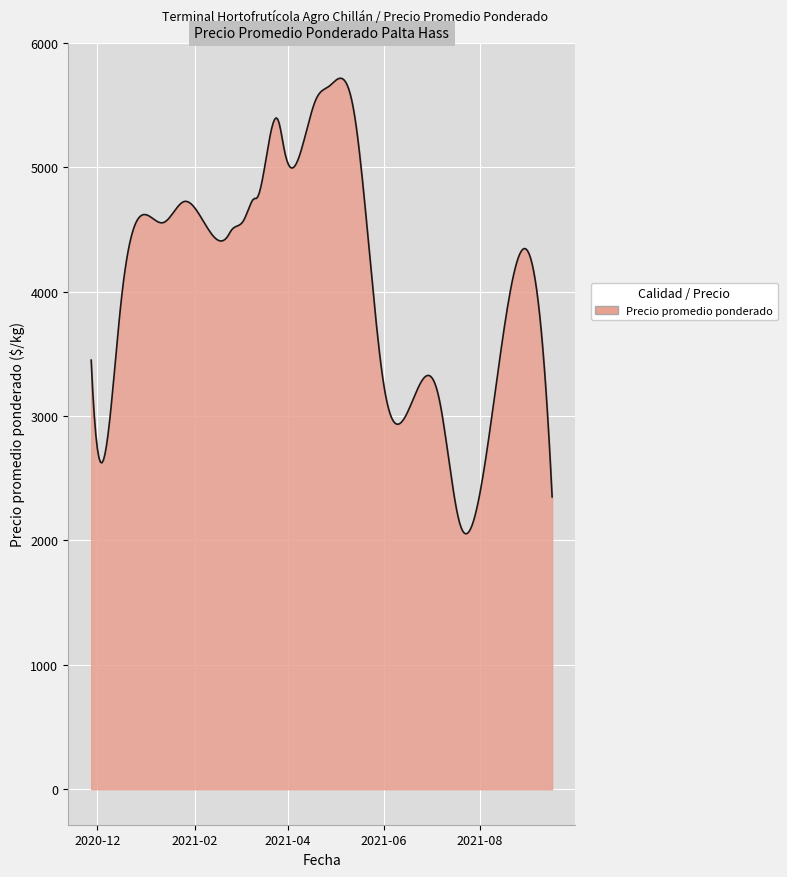

What is the maximum value shown in the chart?

5716.6